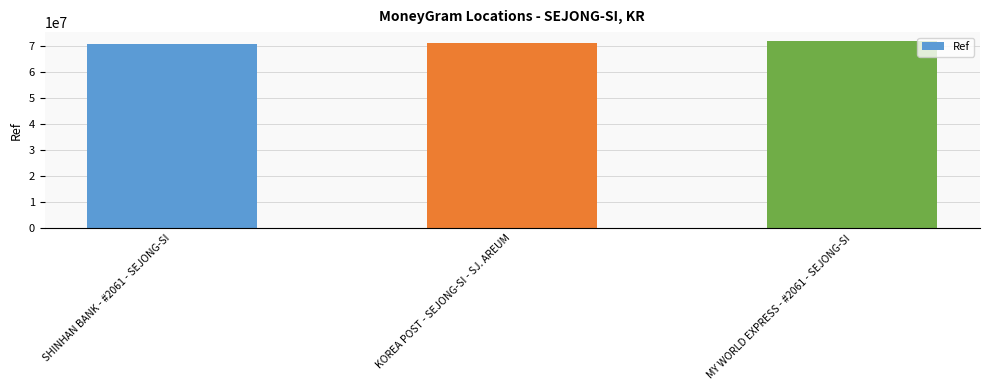

Are the bars horizontal?

No